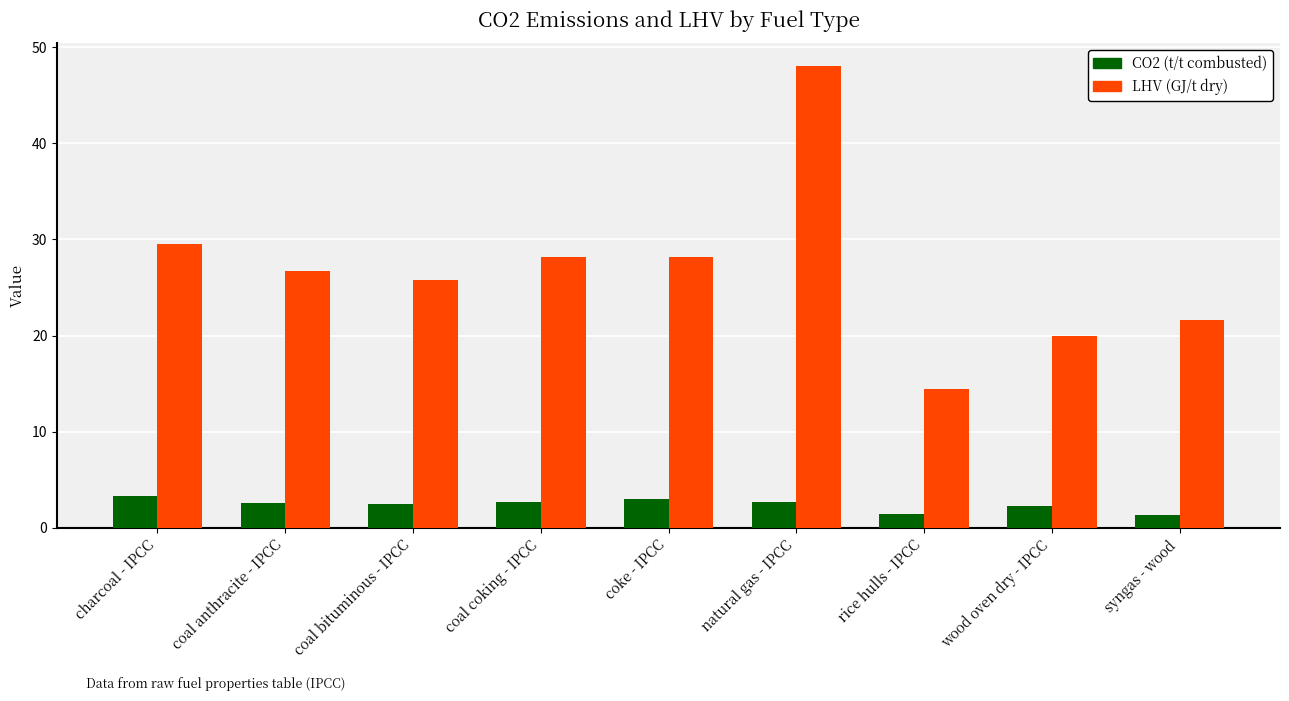

How many bars are there in total?

18